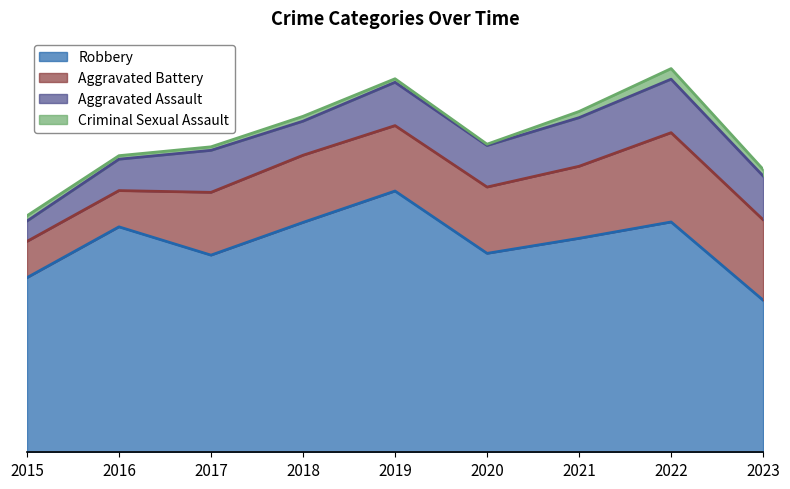

The Criminal Sexual Assault series shows 15 at 2023. True or false?

True